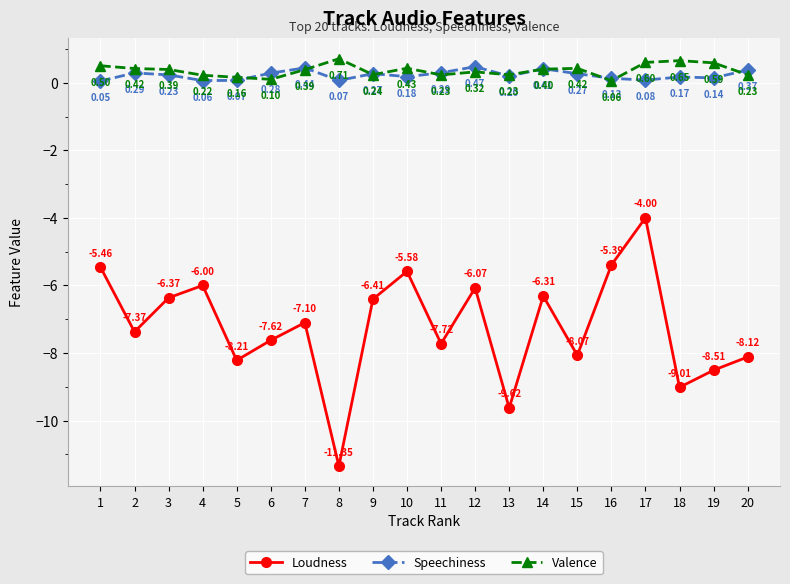

What is the difference between the highest and lowest values at 8?

12.1